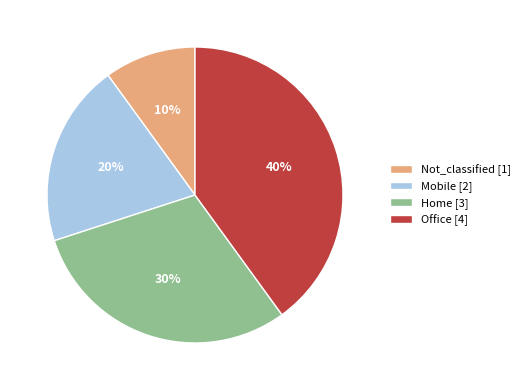

To the nearest percent, what portion does Not_classified represent?

10%